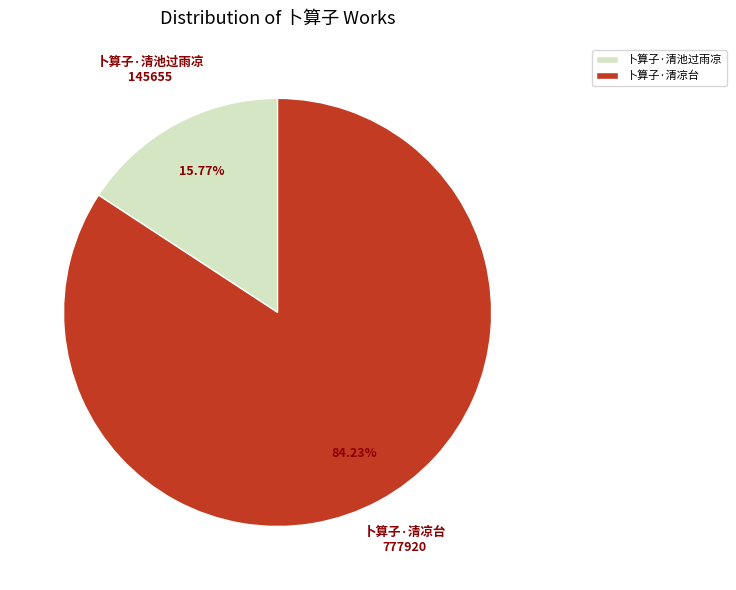

To the nearest percent, what is the difference between the largest and smallest slice percentages?

68%